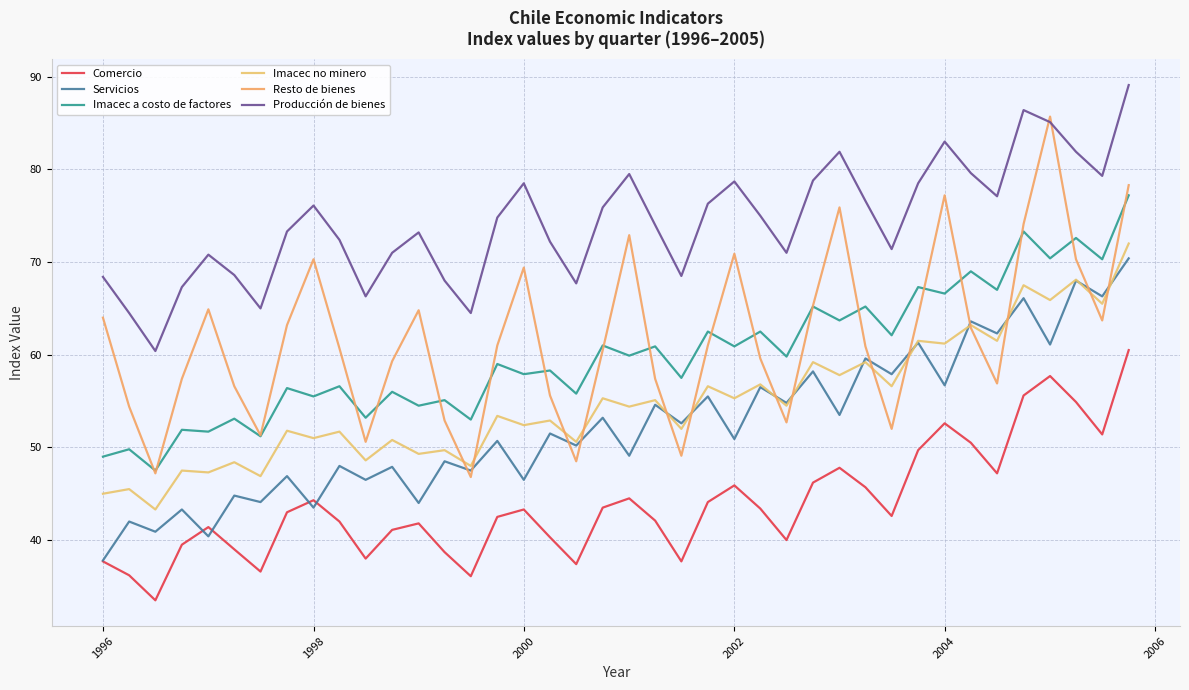

True or false: Producción de bienes and Imacec no minero intersect in this chart.

False